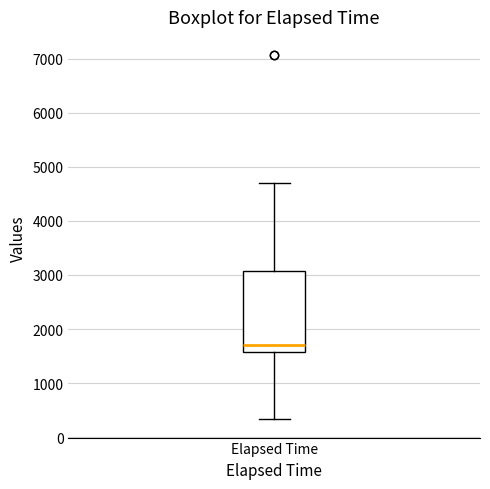

Where does the median line of the box for Elapsed Time sit on the y-axis? The values are not printed on the chart, so give them approximately, as read against the axis.

1700